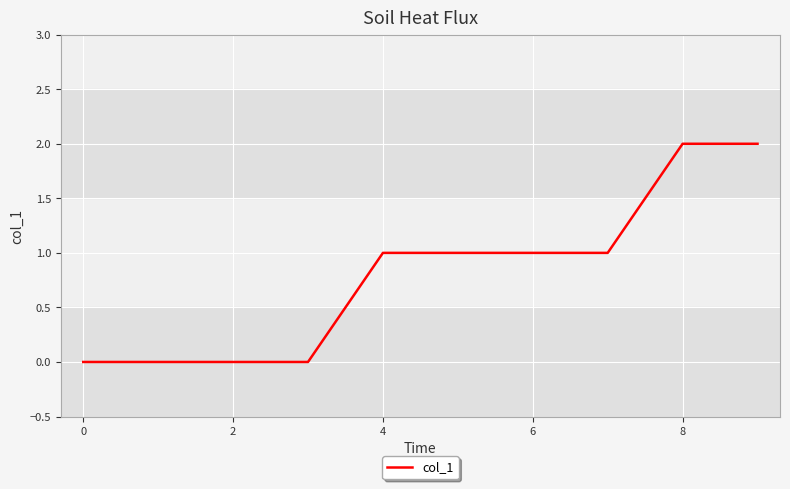

Is this an area chart (filled region under the line)?

No